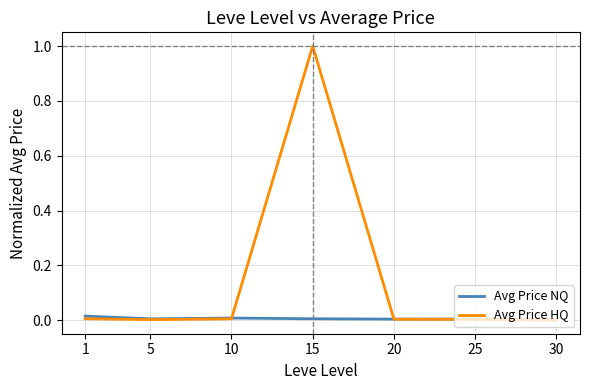

At which category is the sum across all series the highest?

15